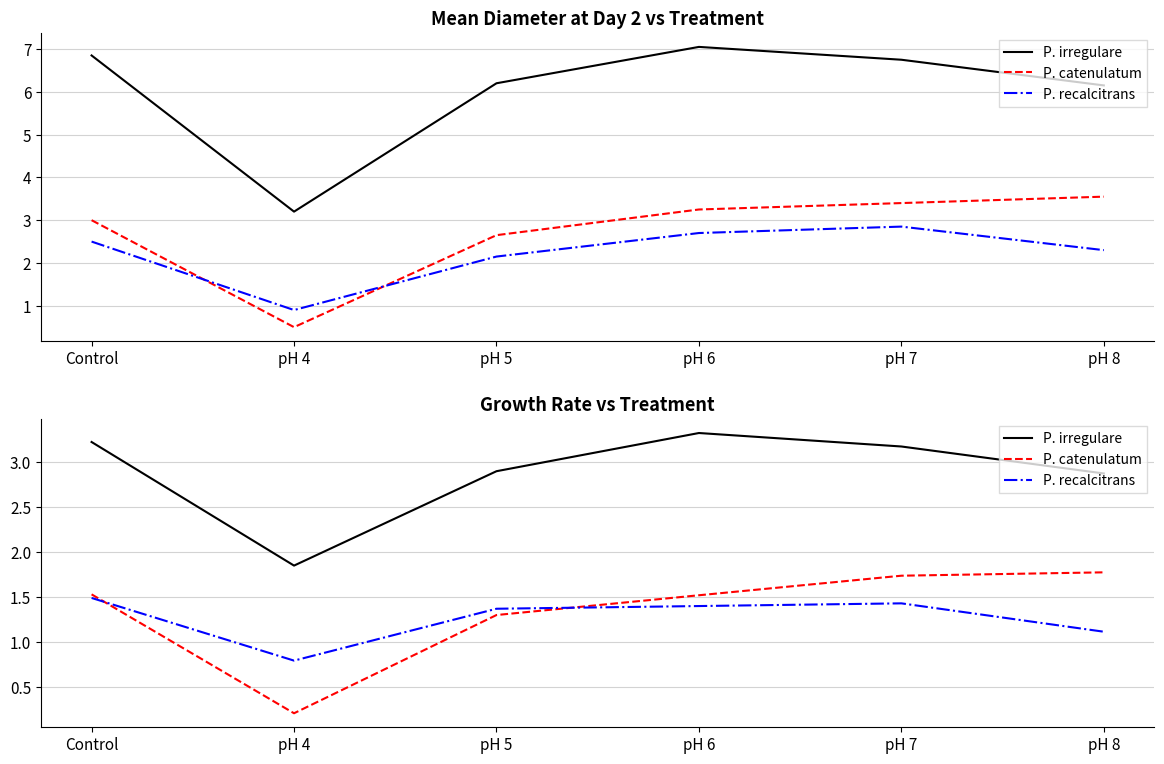

What is the spread (max minus min) of values at pH 5?

1.6